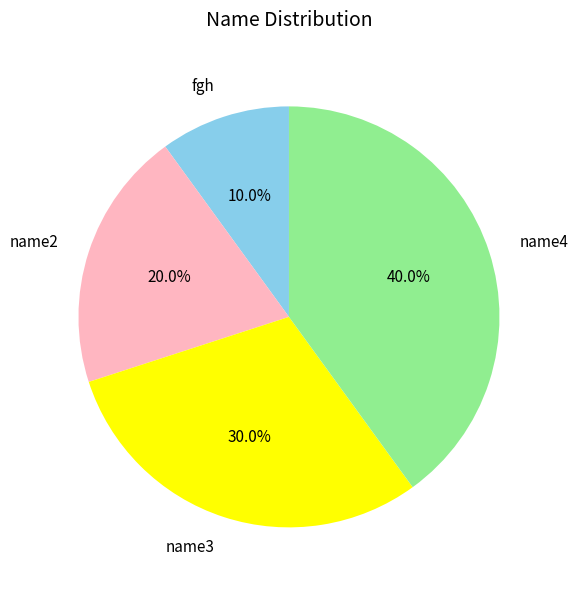

To the nearest percent, what is the difference between the name4 and name2 slice percentages?

20%